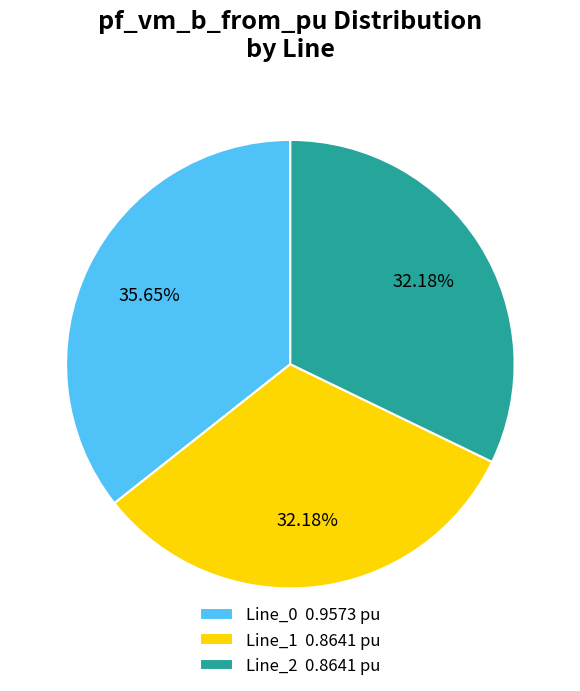

Do Line_1 and Line_2 together represent more than half of the pie?

Yes